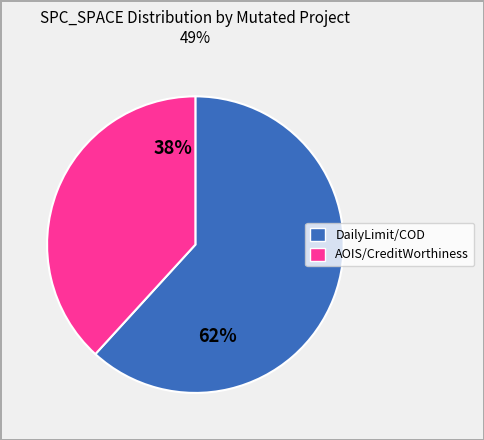

Is there a majority slice in this chart?

Yes